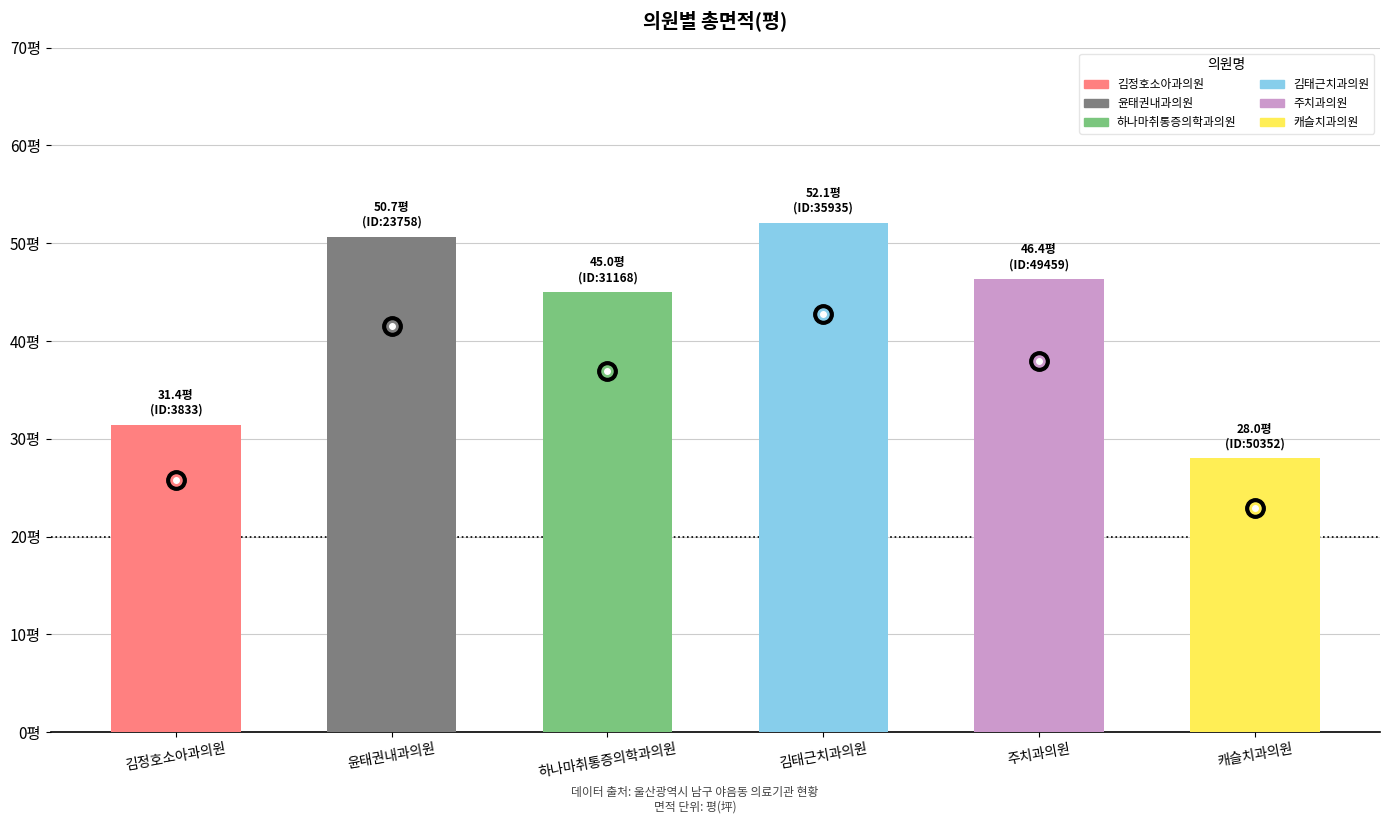

Where is the data nearest to the value 40?

하나마취통증의학과의원